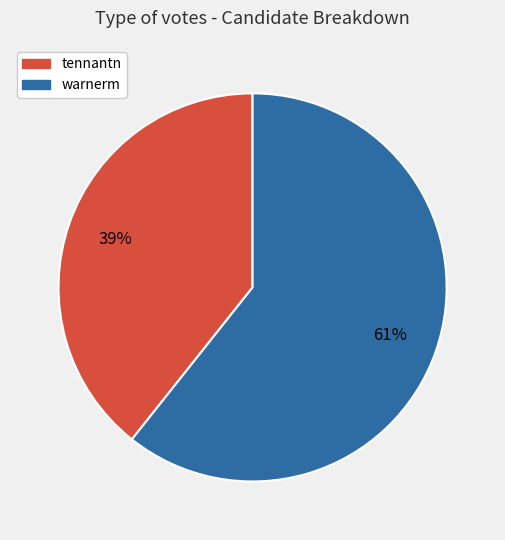

To the nearest percent, what is the combined percentage of tennantn and warnerm?

100%